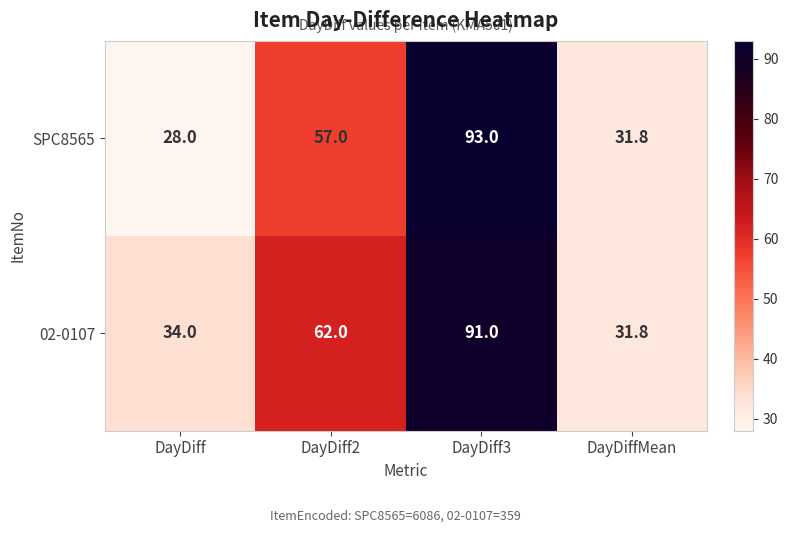

Rank the series at DayDiff2 from lowest to highest value.

SPC8565, 02-0107